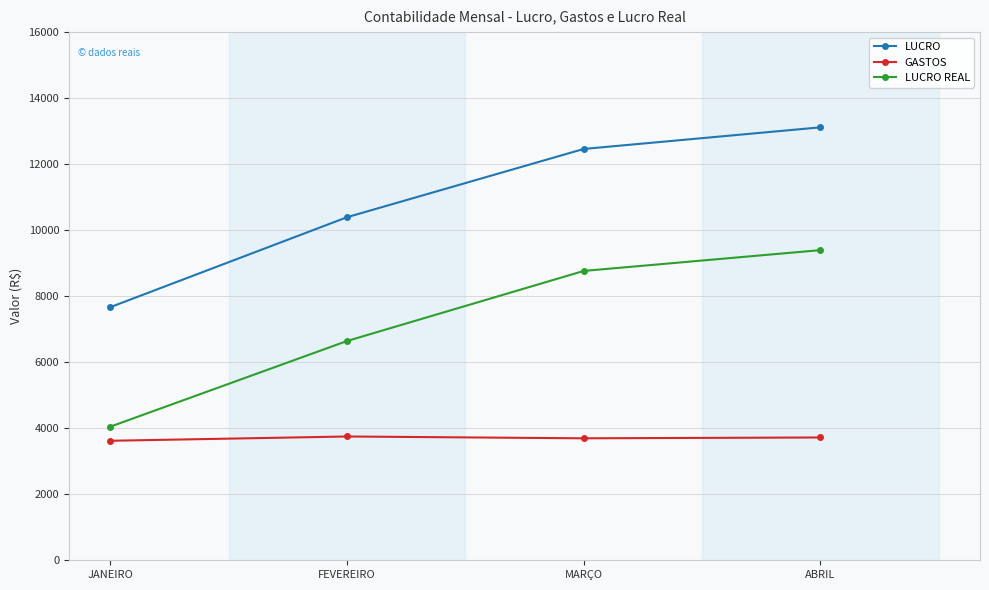

What is the sum of all GASTOS values?

14785